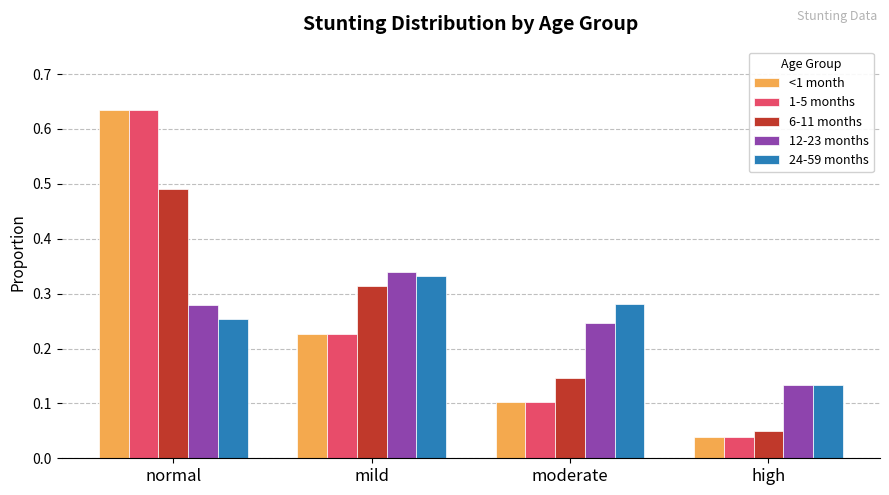

Between mild and moderate, which series saw the biggest shift?

6-11 months